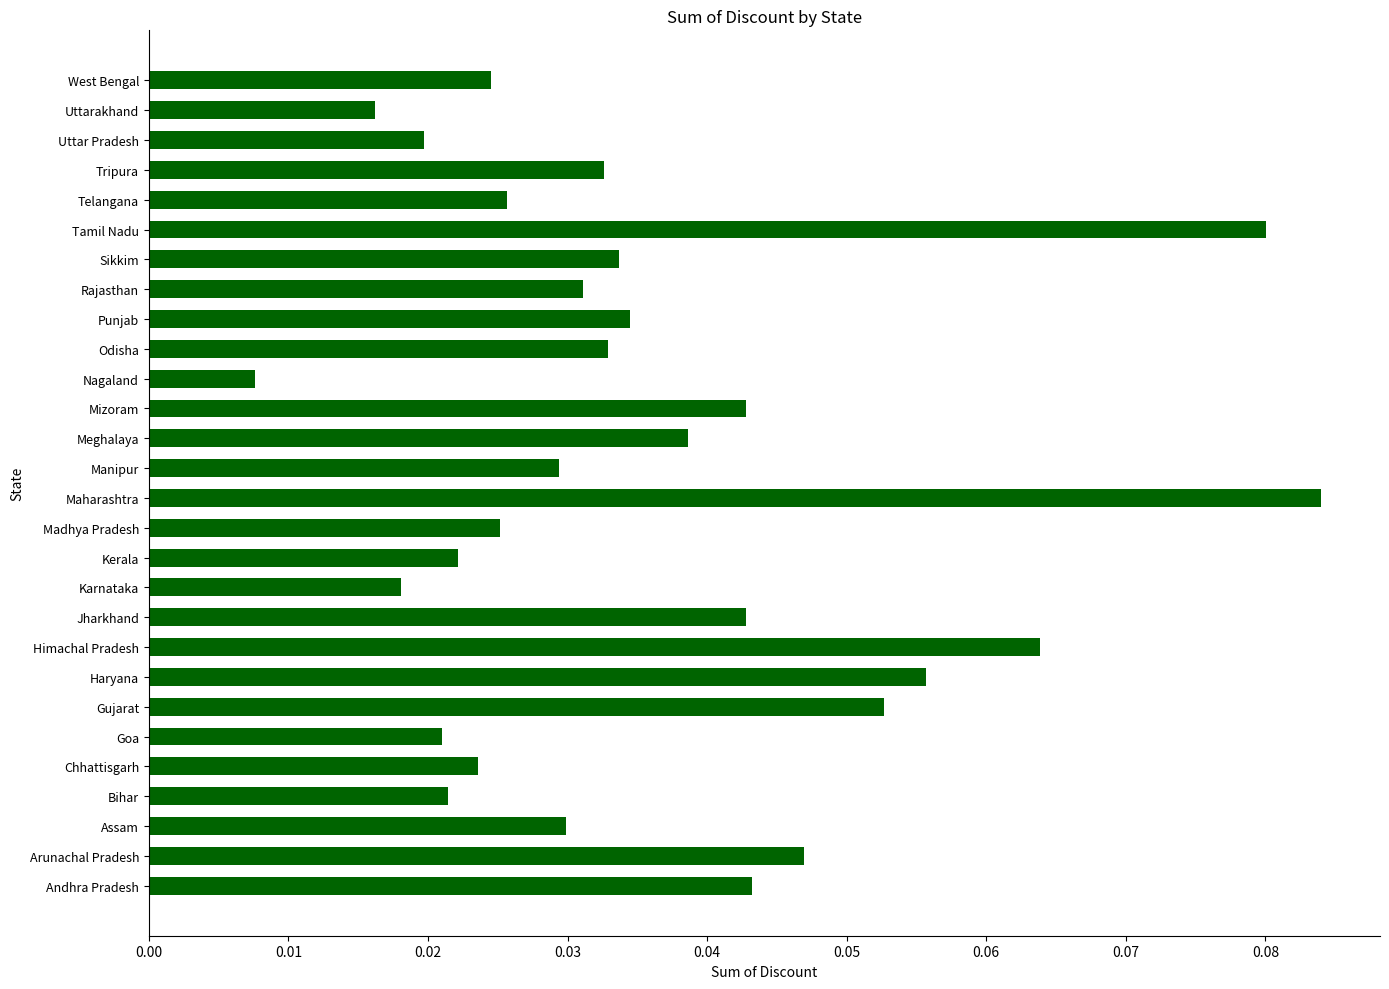

Between Tripura and Nagaland, which is larger?

Tripura